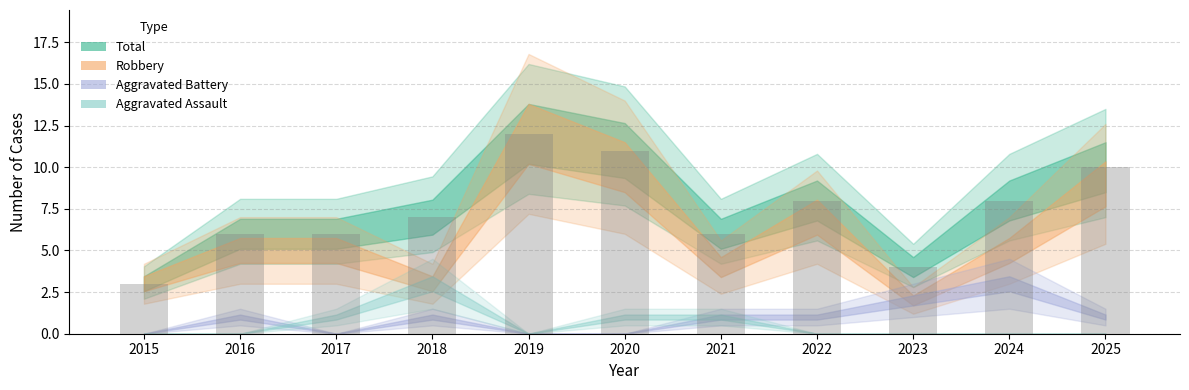

Is it true that the value at 2023 is 4?

True